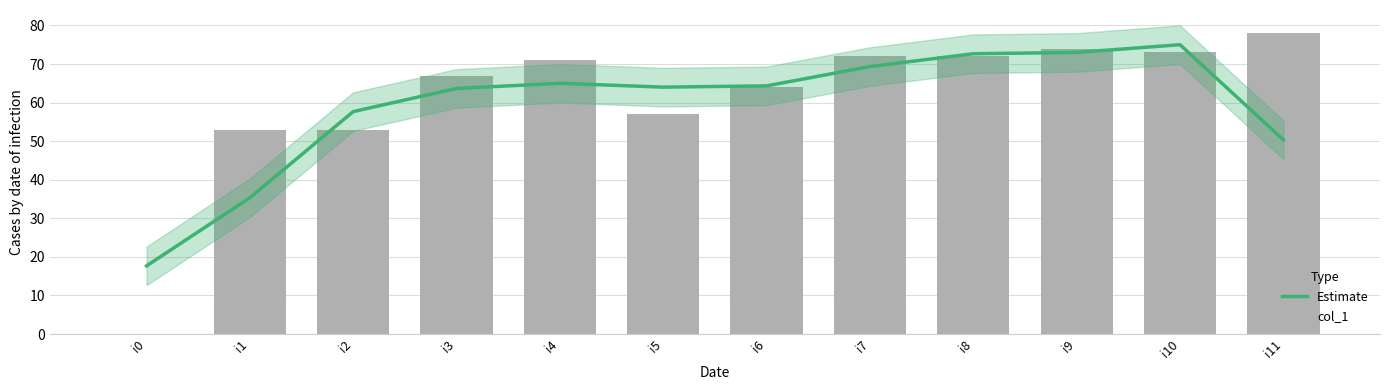

What is the total value across all series at i9?

147.0